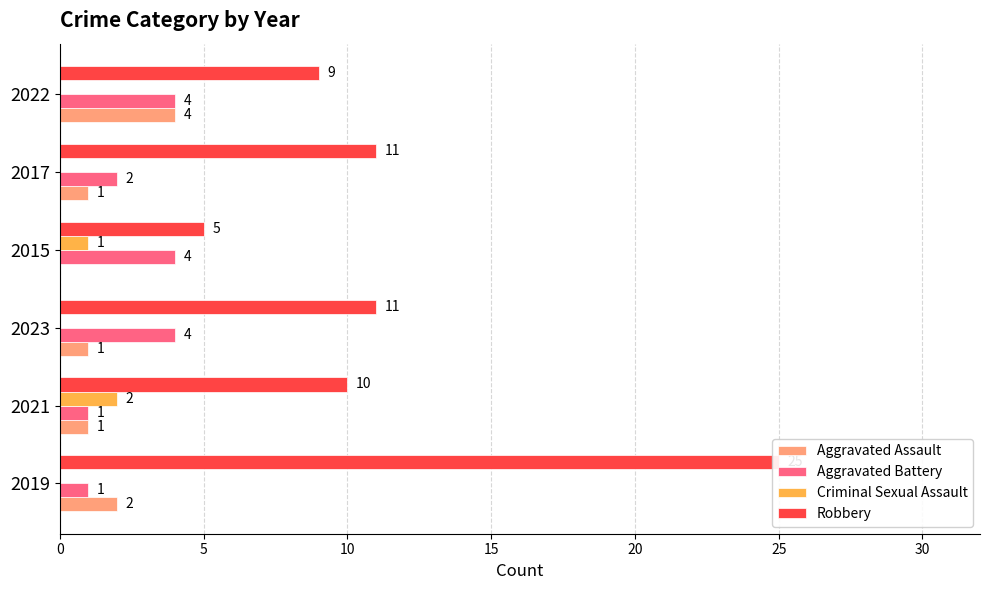

What is the greatest value displayed?

25